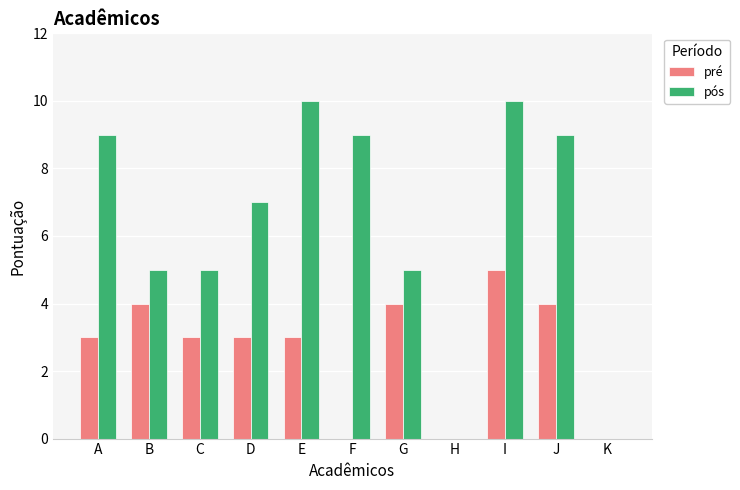

Reading left to right, what are all the values shown in this chart?

pré: A=3	B=4	C=3	D=3	E=3	F=0	G=4	H=0	I=5	J=4	K=0
pós: A=9	B=5	C=5	D=7	E=10	F=9	G=5	H=0	I=10	J=9	K=0